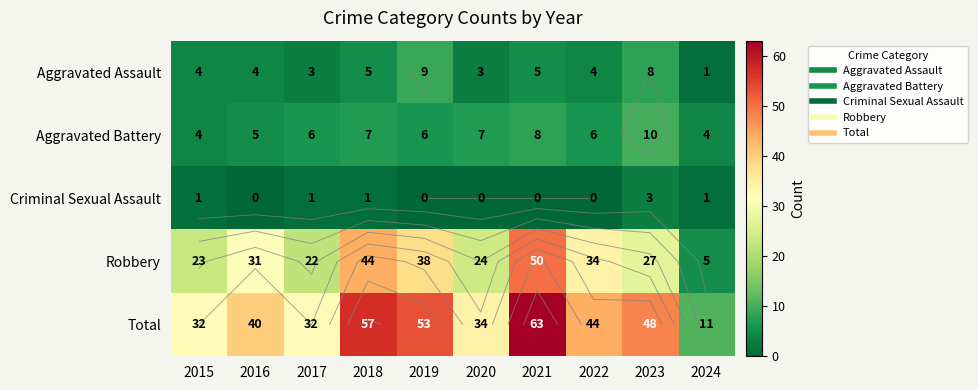

Rank the series by their maximum value, from lowest to highest.

Criminal Sexual Assault, Aggravated Assault, Aggravated Battery, Robbery, Total